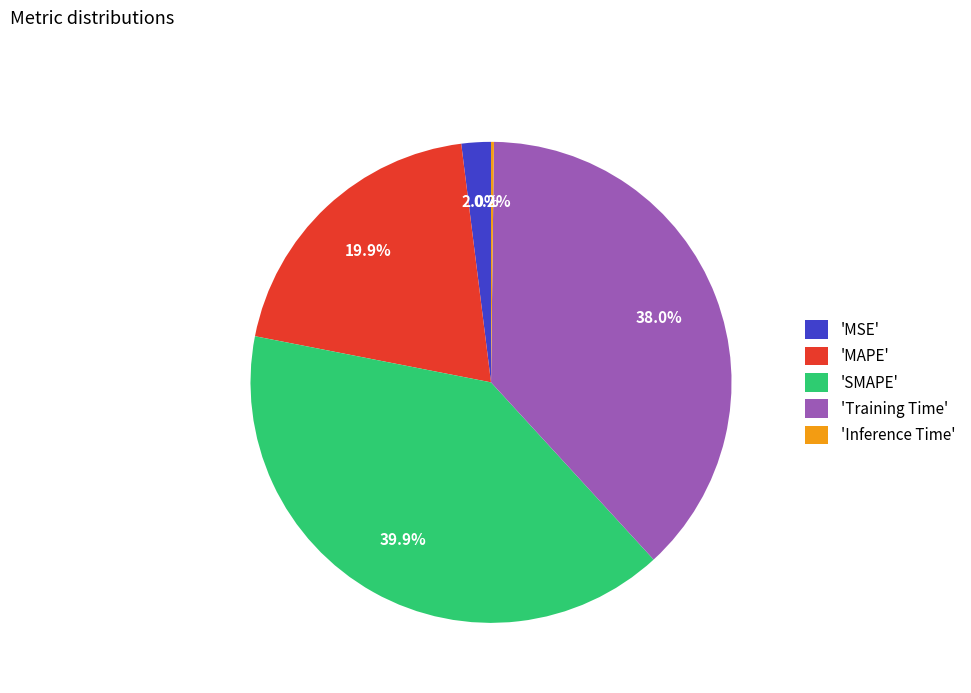

What percentage do 'SMAPE' and 'MAPE' together represent?

59.8%